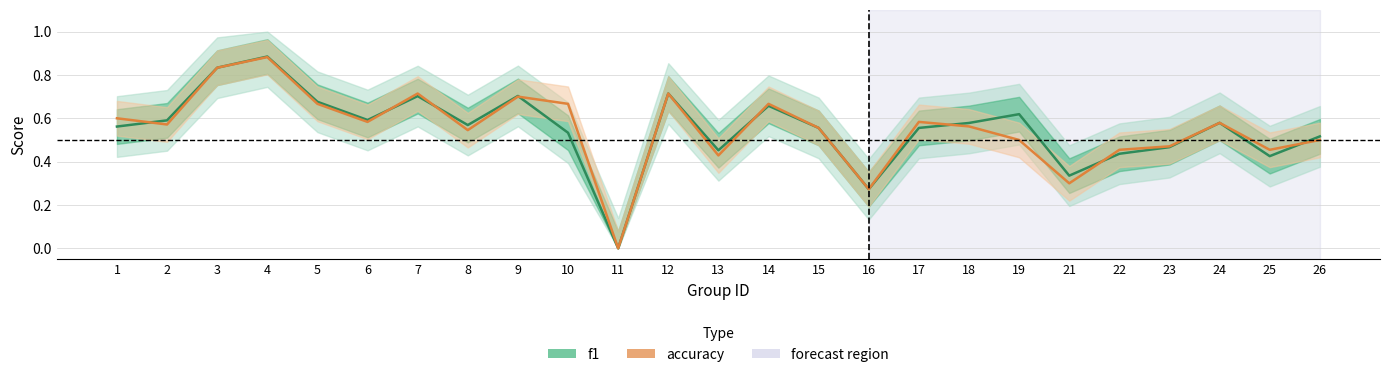

What is the difference between the maximum and minimum values in the accuracy series?

0.9